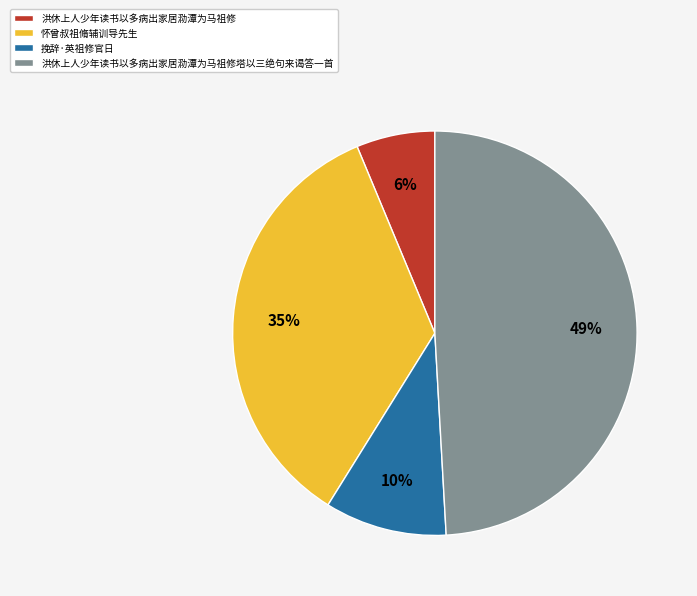

To the nearest percent, what percentage of the pie is 怀曾叔祖脩辅训导先生?

35%